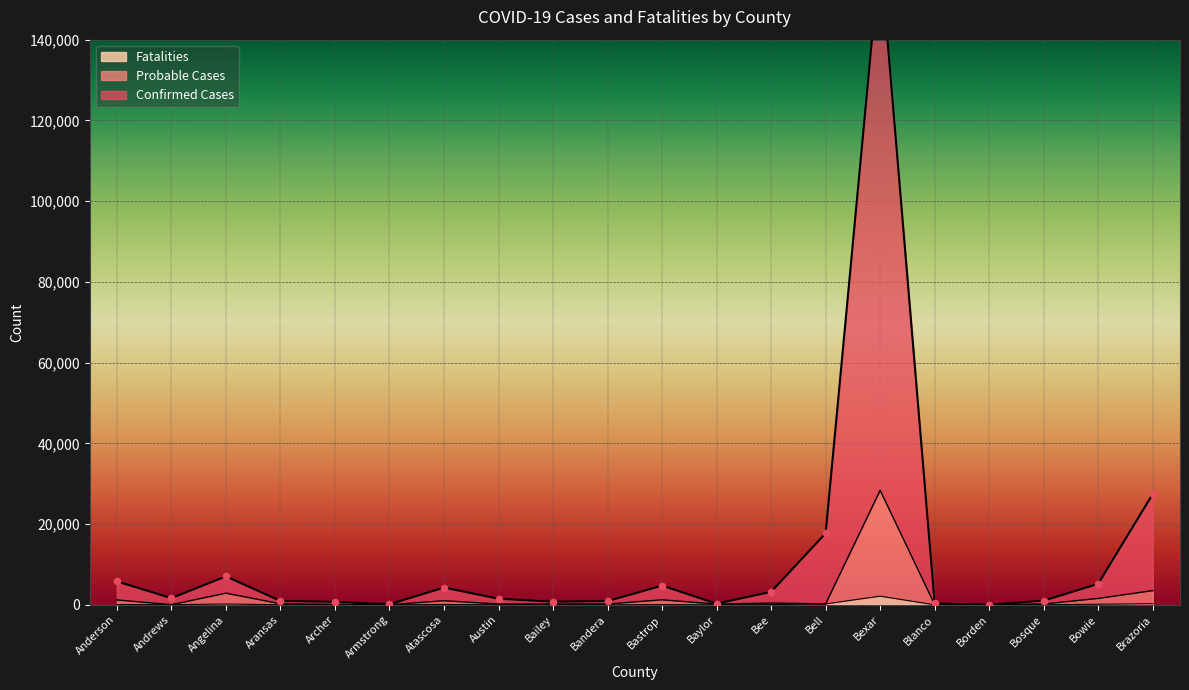

What is the total value across all series at Bastrop?

6078